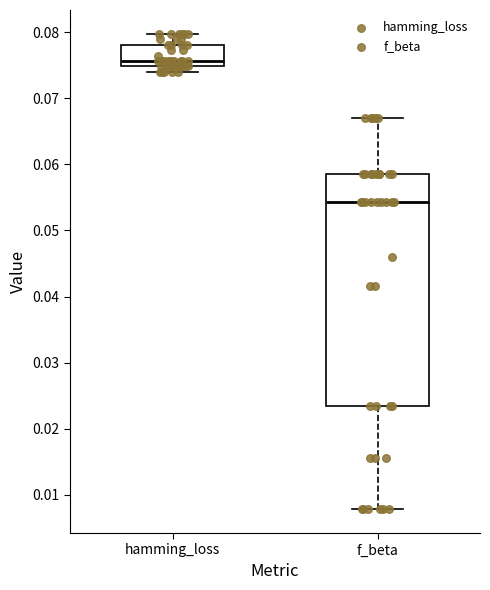

Reading left to right, transcribe this box plot: for each box, give where its median line is, the range the box spans, and where its two whiskers end, as read against the y-axis. The values are not printed on the chart, so give them approximately, as read against the axis.

hamming_loss: median 0.076, box 0.075 to 0.078, whiskers 0.074 to 0.080
f_beta: median 0.054, box 0.023 to 0.059, whiskers 0.008 to 0.067